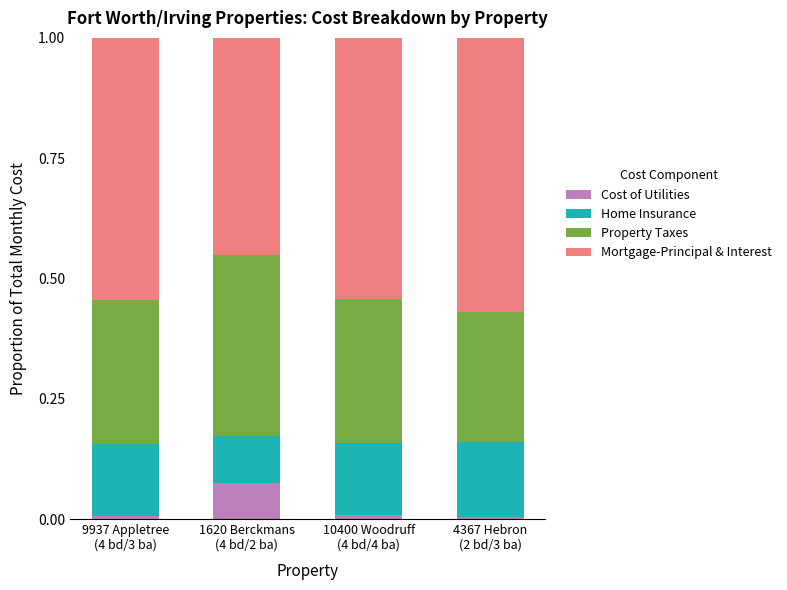

Read the Mortgage-Principal & Interest value at 9937 Appletree
(4 bd/3 ba).

0.5